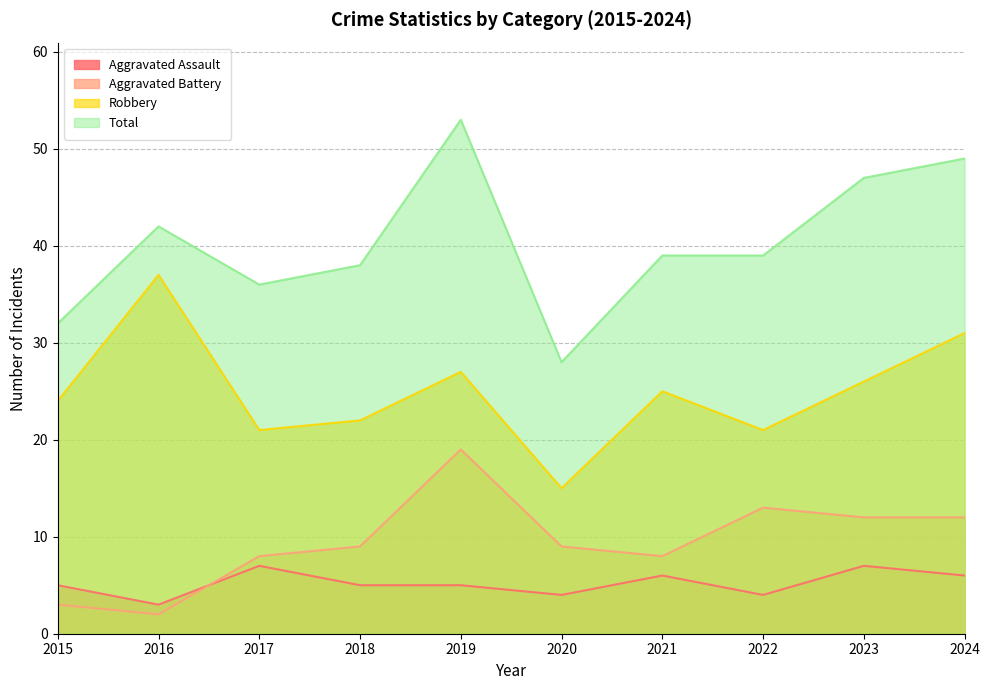

Which series has the largest total across all categories?

Total